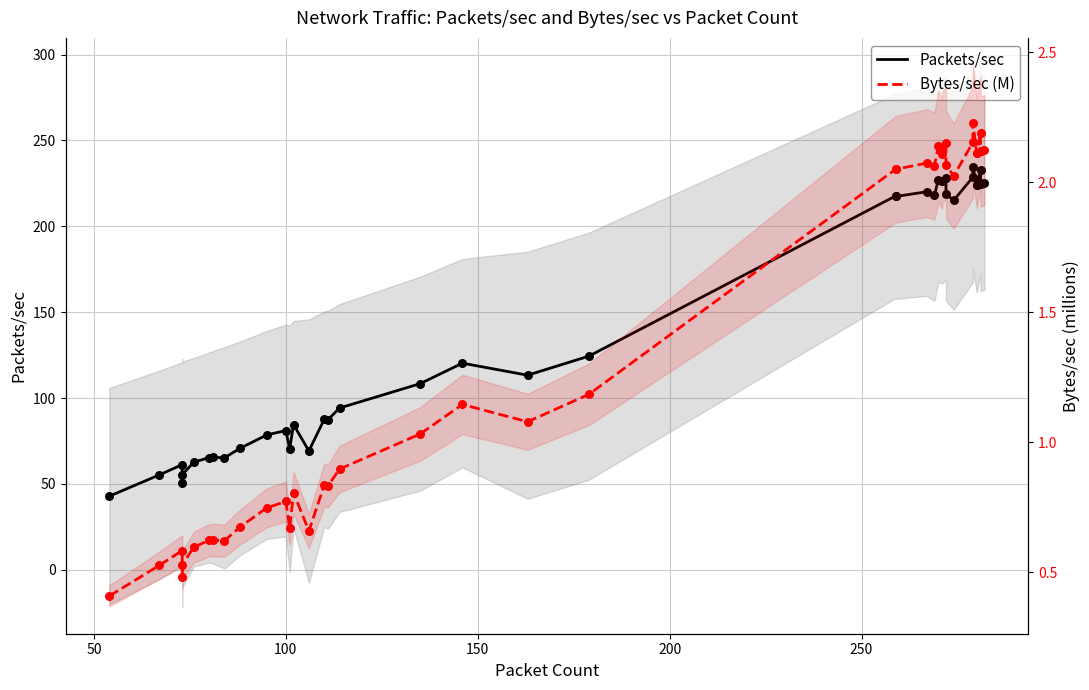

At how many categories does at least one series exceed 217?

17